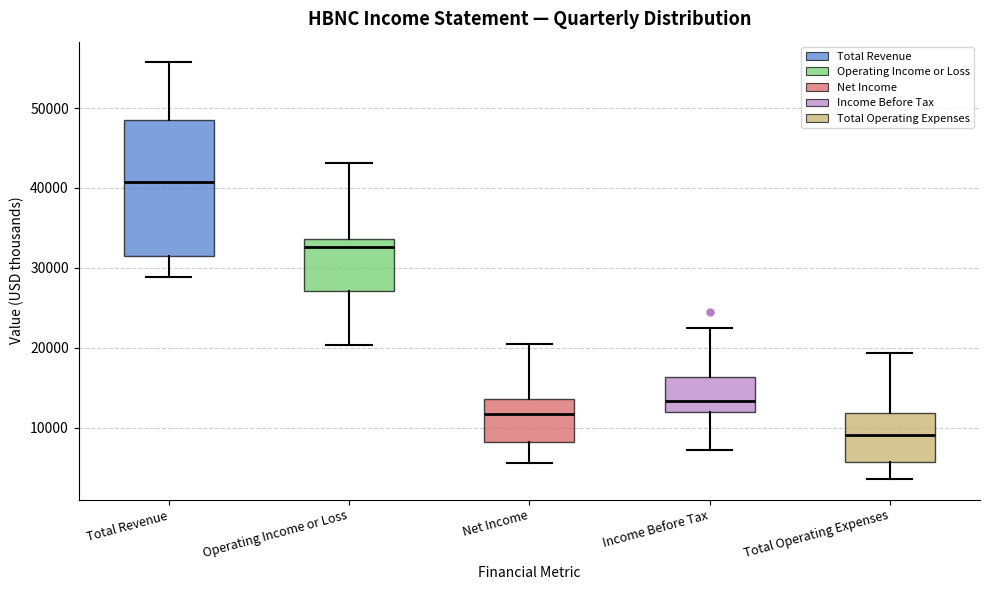

Which box's median line is the highest?

Total Revenue